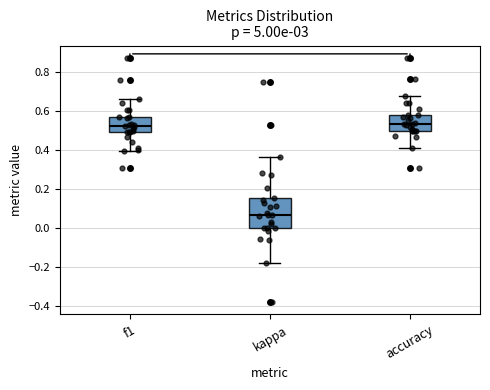

Reading left to right, read every box against the y-axis: the position of its median line, the range the box covers, and the ends of its whiskers. The values are not printed on the chart, so give them approximately, as read against the axis.

f1: median 0.52, box 0.50 to 0.58, whiskers 0.40 to 0.66
kappa: median 0.06, box 0.00 to 0.16, whiskers -0.18 to 0.36
accuracy: median 0.54, box 0.50 to 0.58, whiskers 0.42 to 0.68